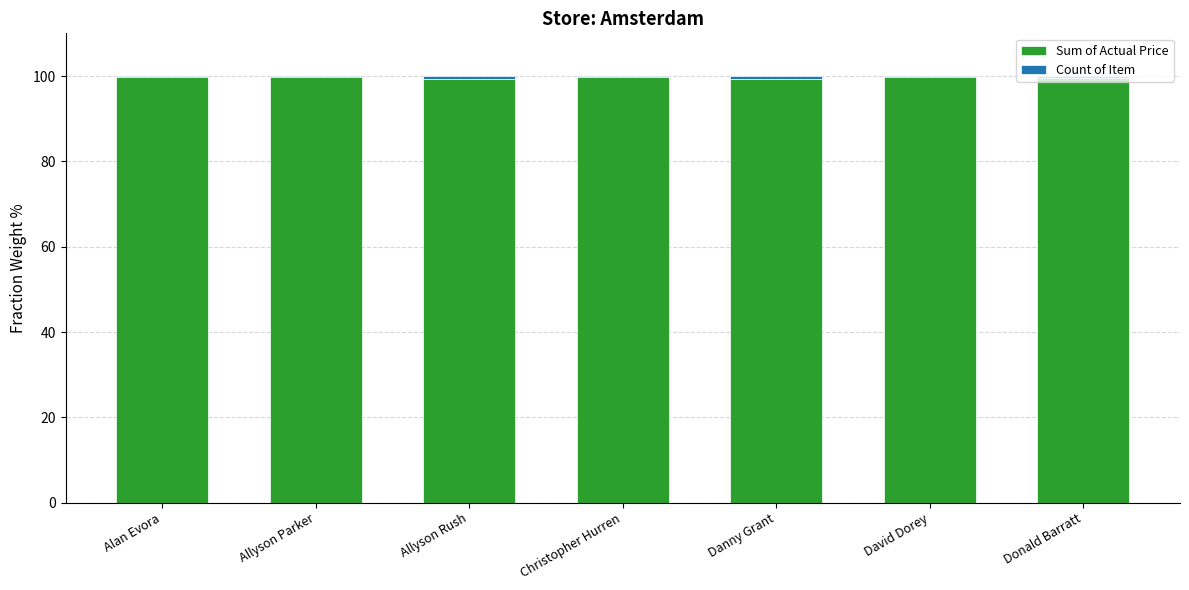

True or false: Sum of Actual Price has a value of 99.2 at Allyson Rush.

True